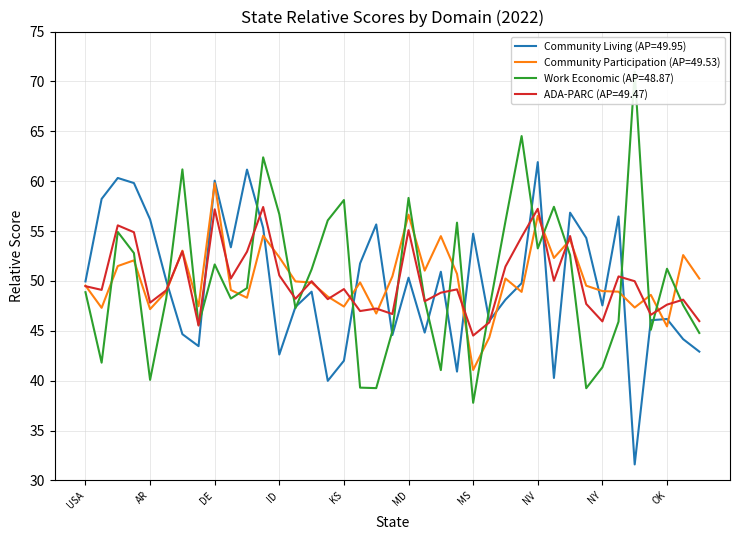

At which category does Community Living (AP=49.95) reach its first local peak?

AK